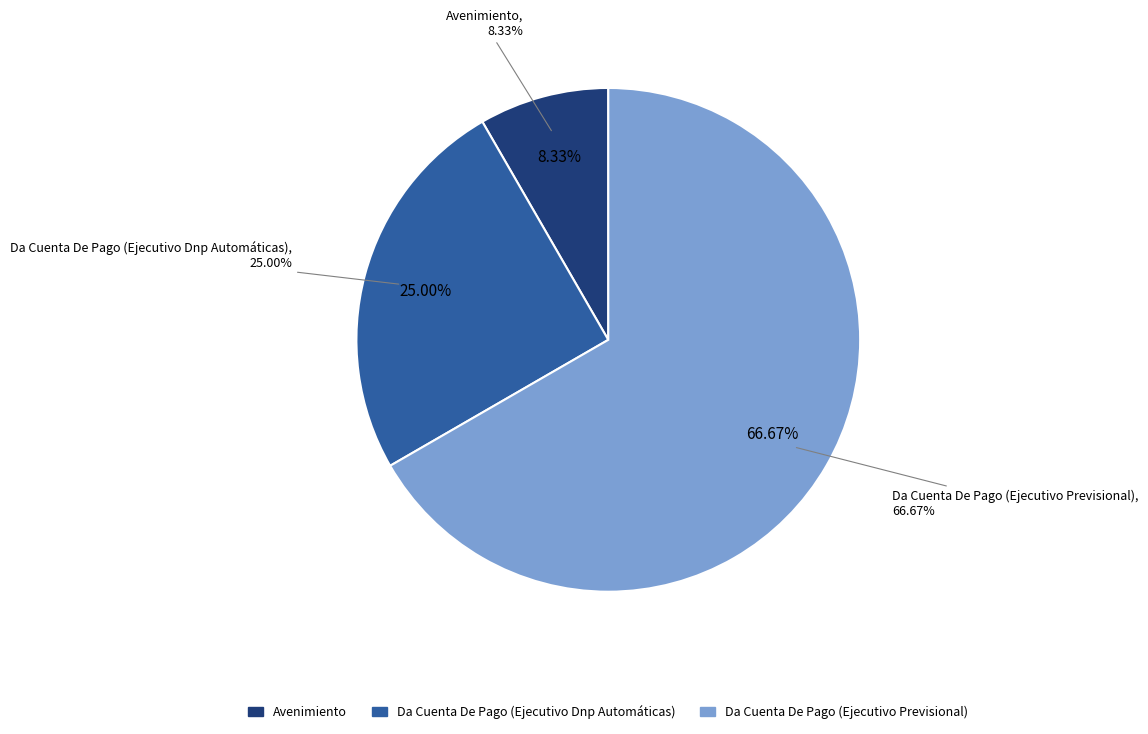

Is the sum of Da Cuenta De Pago (Ejecutivo Dnp Automáticas) and Avenimiento greater than half?

No